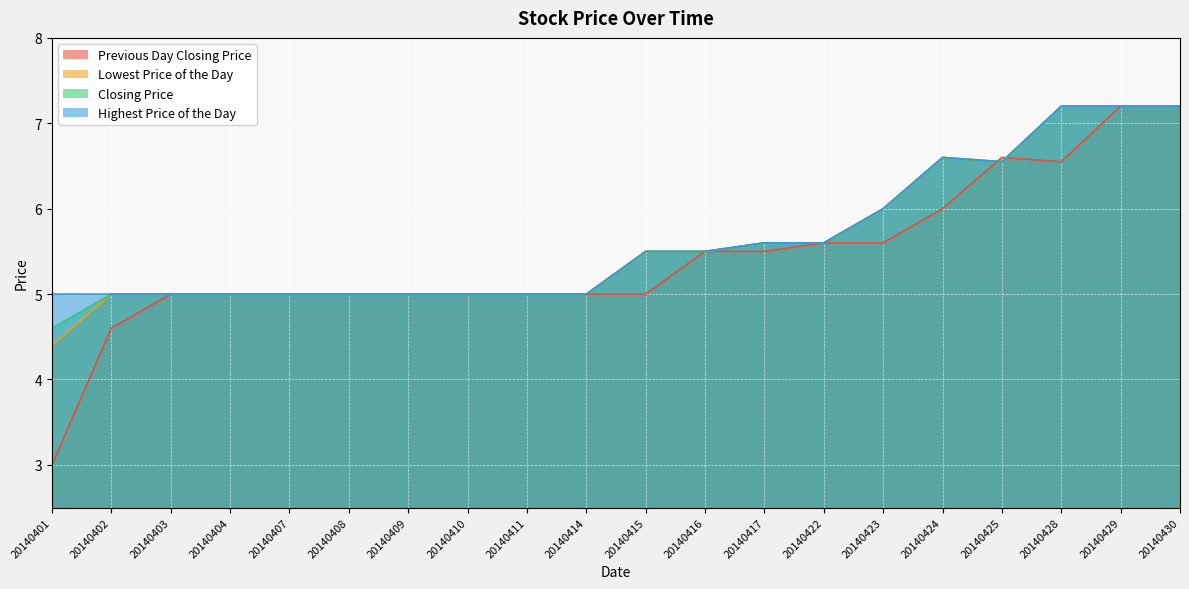

Between 20140410 and 20140416, which series saw the biggest shift?

Previous Day Closing Price